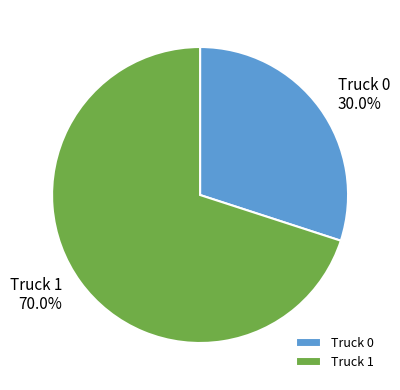

Count the number of slices in the pie.

2